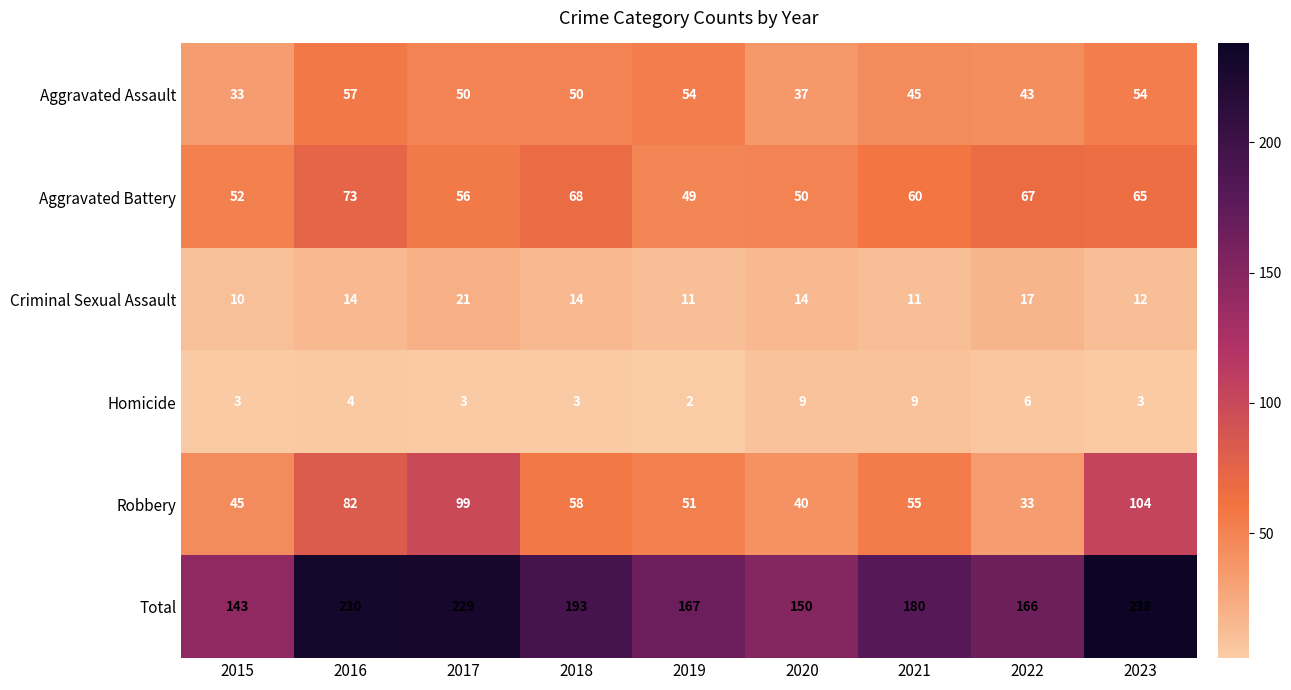

At which category is the sum across all series the highest?

2023